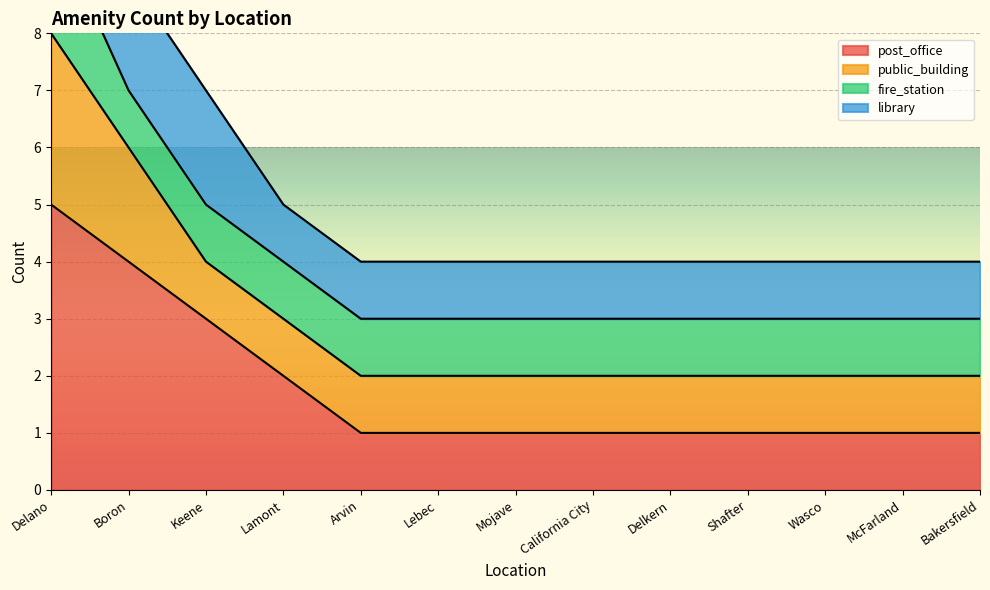

True or false: library has more than 0 interior local peaks.

False